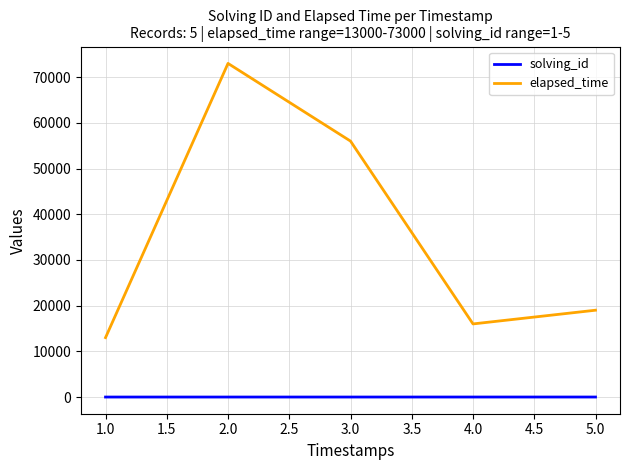

The value of elapsed_time at 2.0 is 73000. True or false?

True